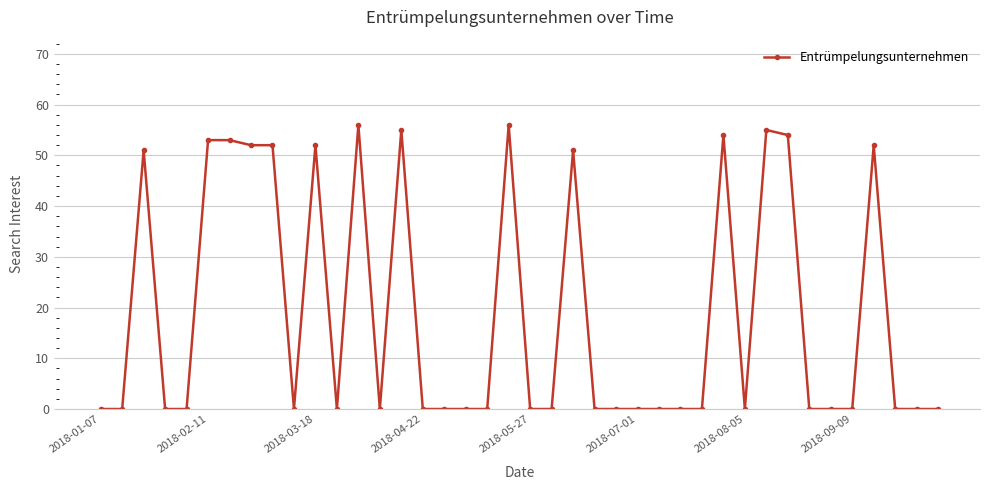

What is the greatest value displayed?

56